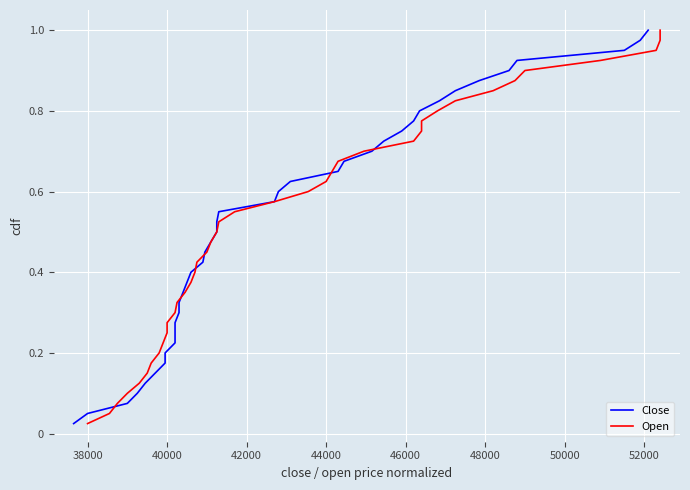

The Close series shows 0.1 at 46000. True or false?

False